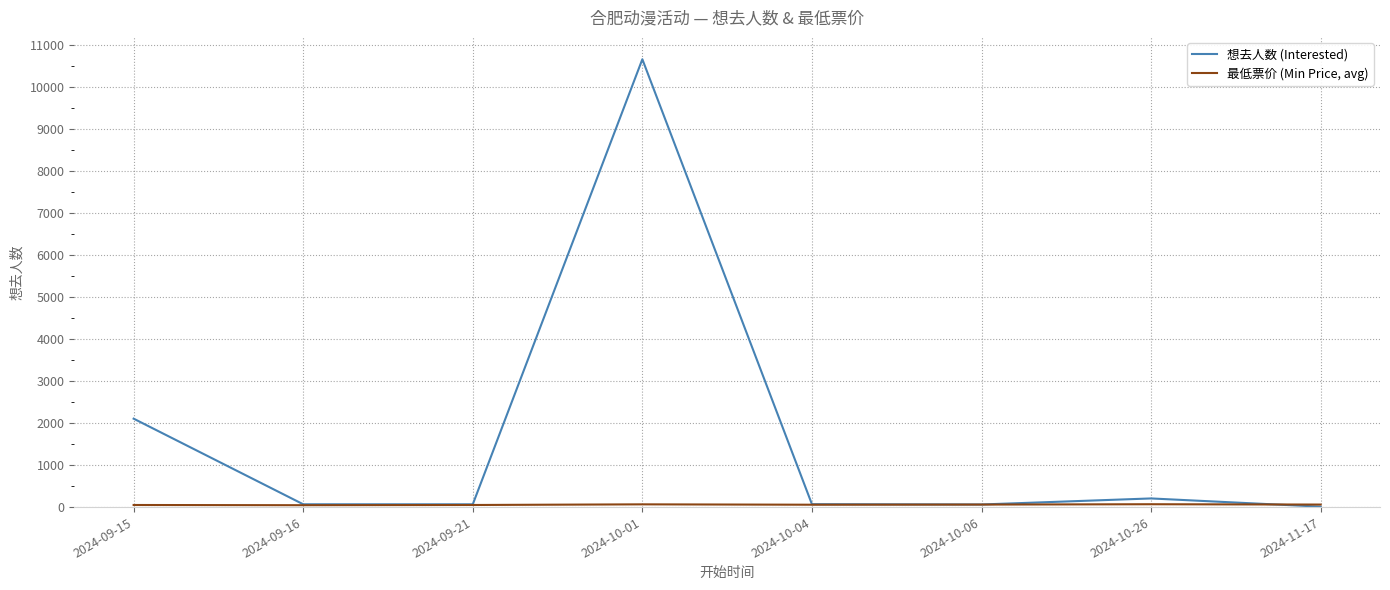

What is the approximate value of 想去人数 (Interested) at 2024-10-26?

206.0